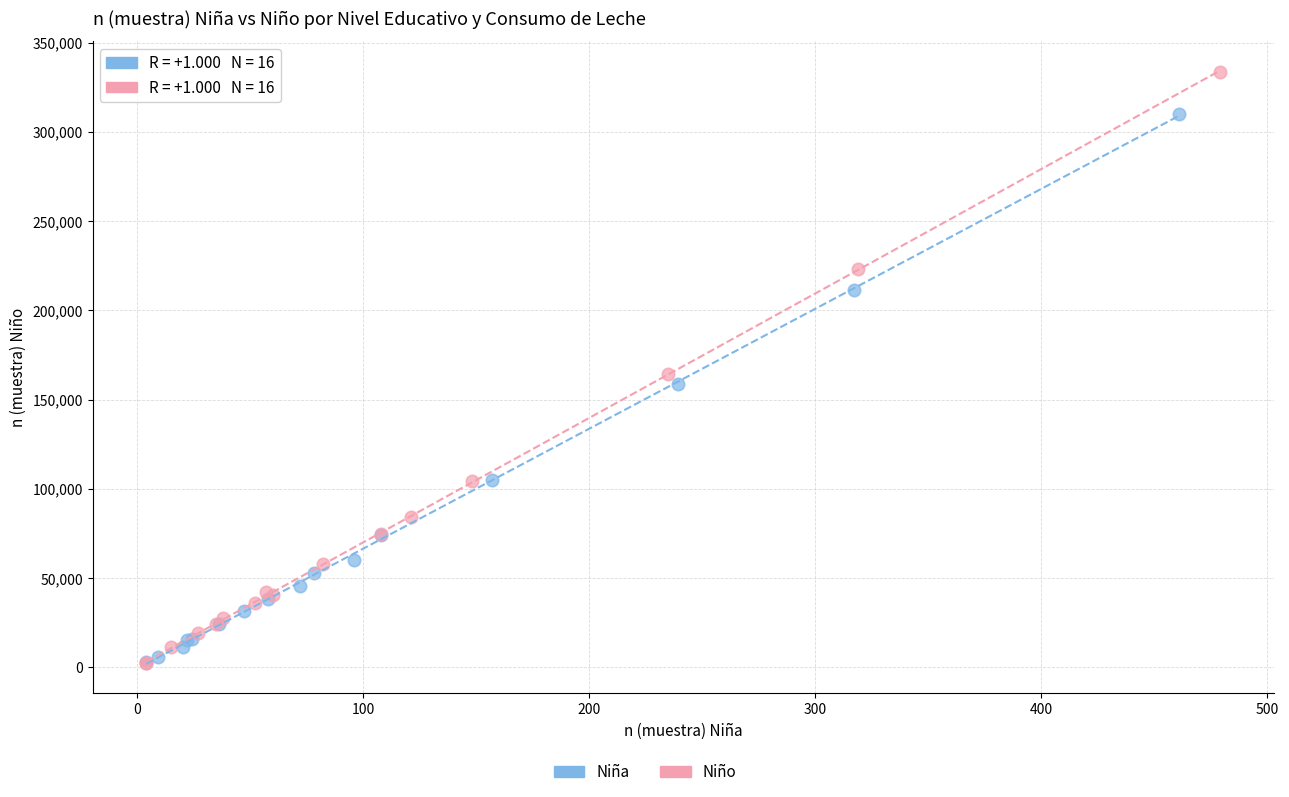

Which series has the widest spread of Y values?

Niño